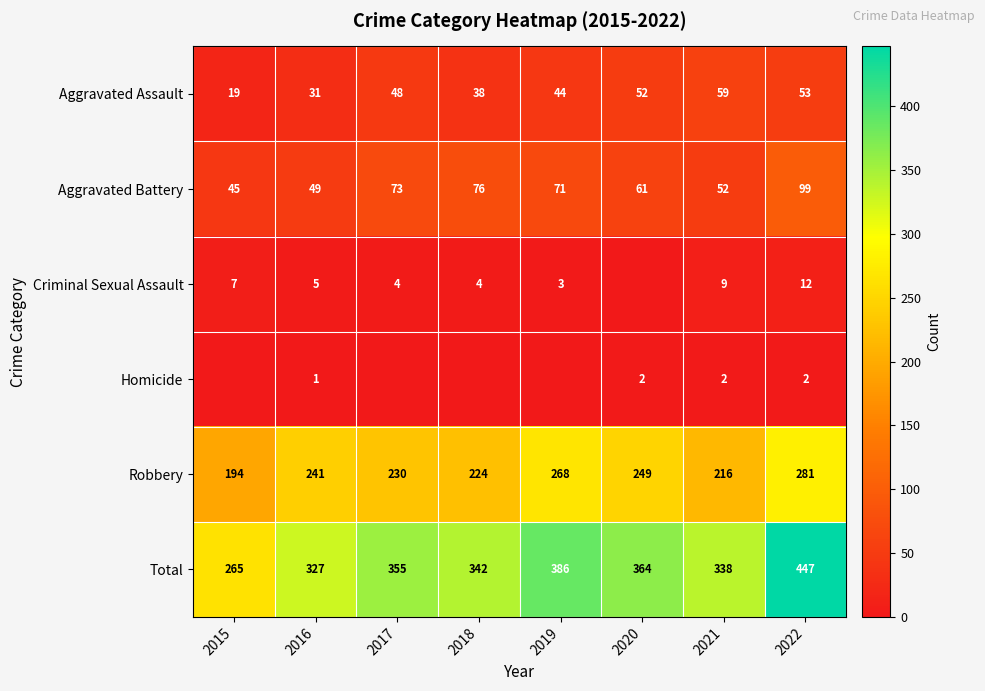

The Robbery series shows 281 at 2022. True or false?

True